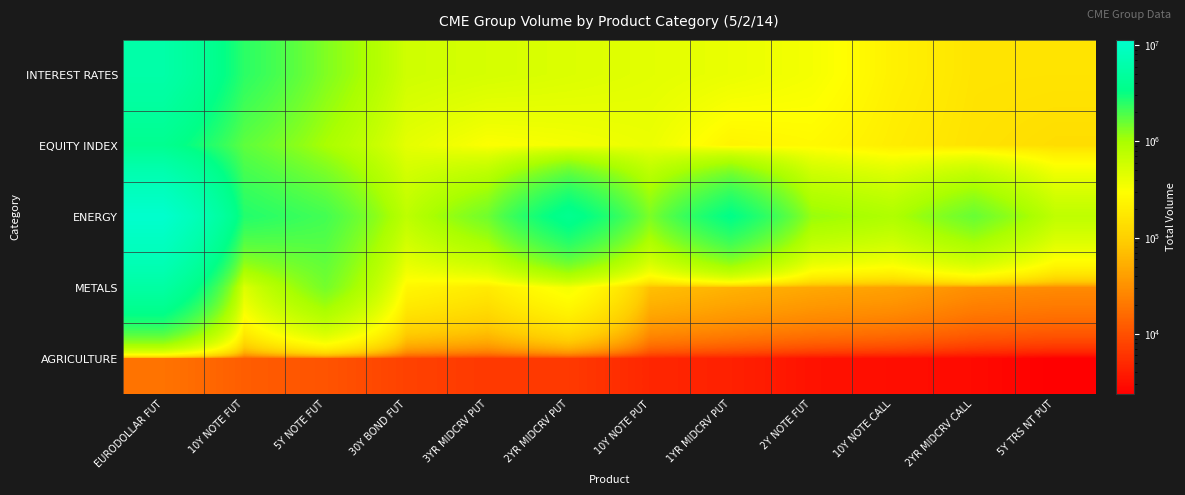

At which category does the chart reach its minimum across all series?

5Y TRS NT PUT